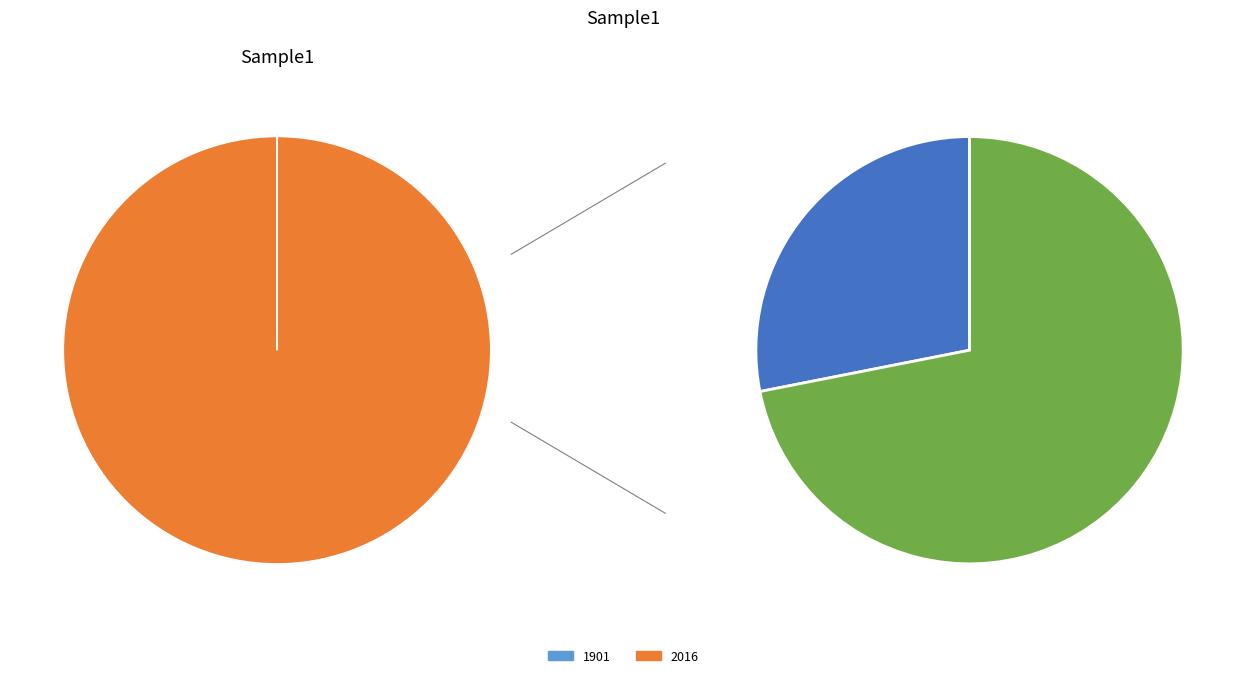

Count the number of slices in the pie.

2